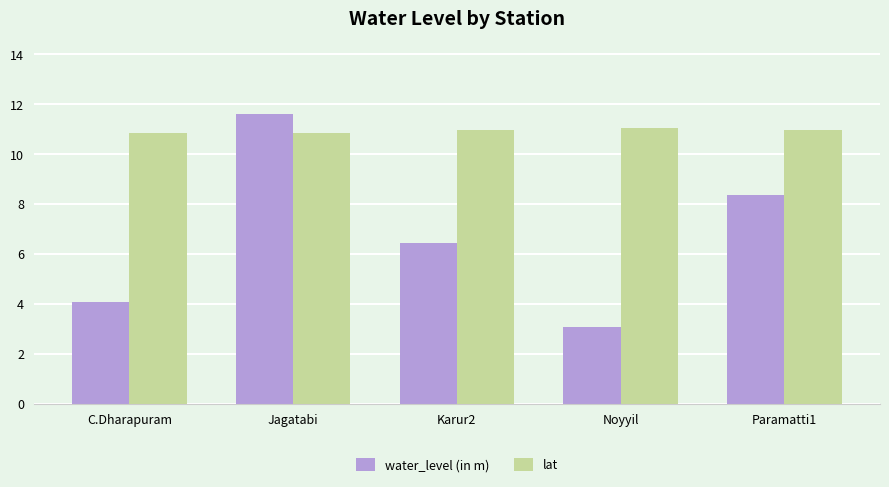

What is the difference between the second highest and minimum values in the water_level (in m) series?

5.3